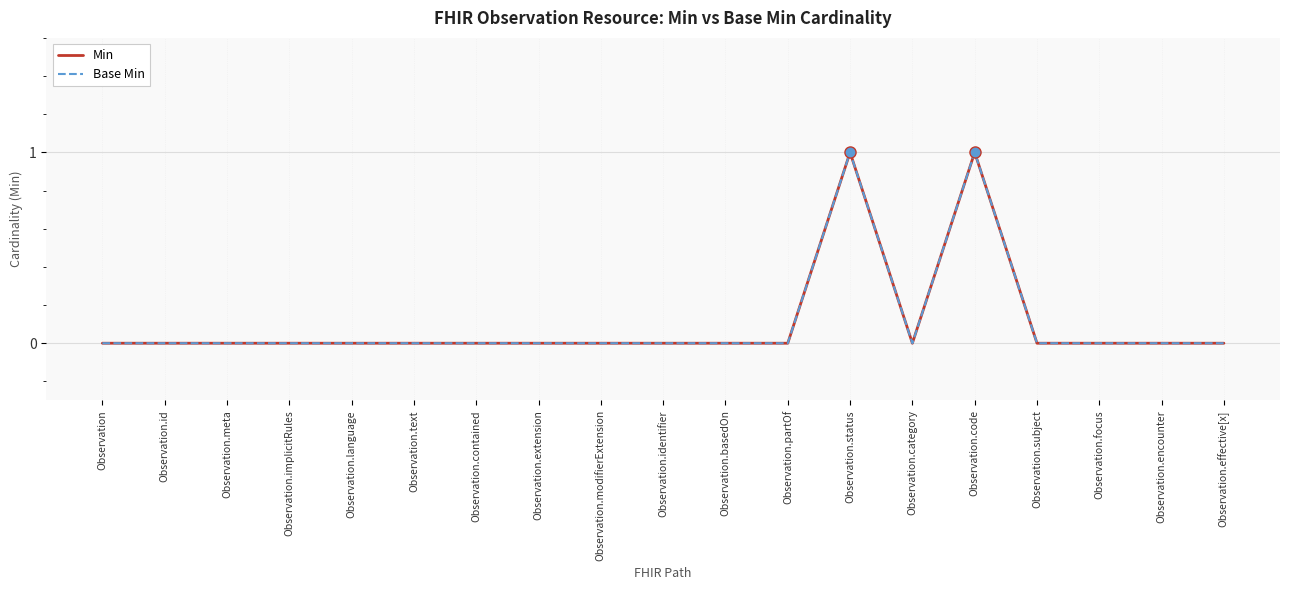

What is the difference between the maximum and minimum values in the Min series?

1